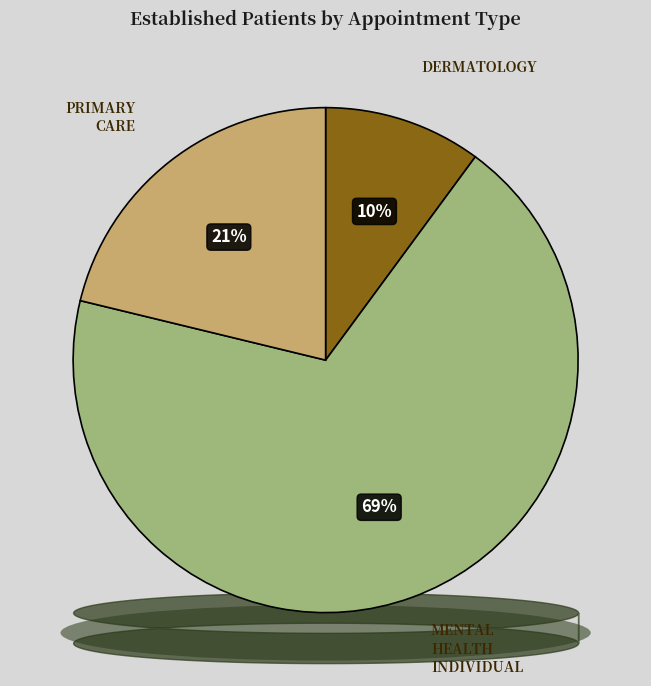

To the nearest percent, what is the average slice percentage?

33%